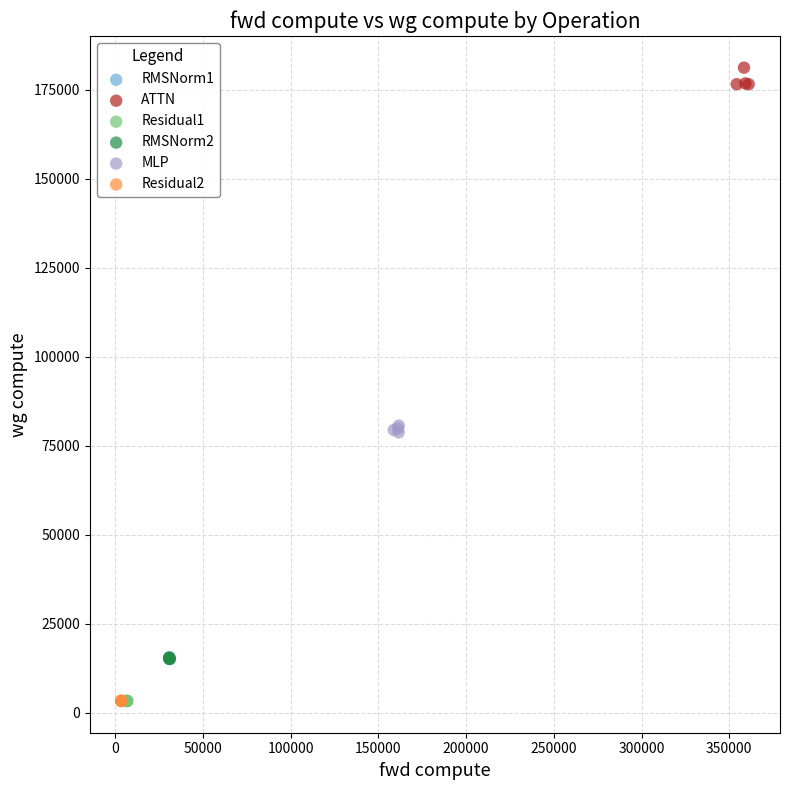

Which series reaches the maximum Y coordinate?

ATTN